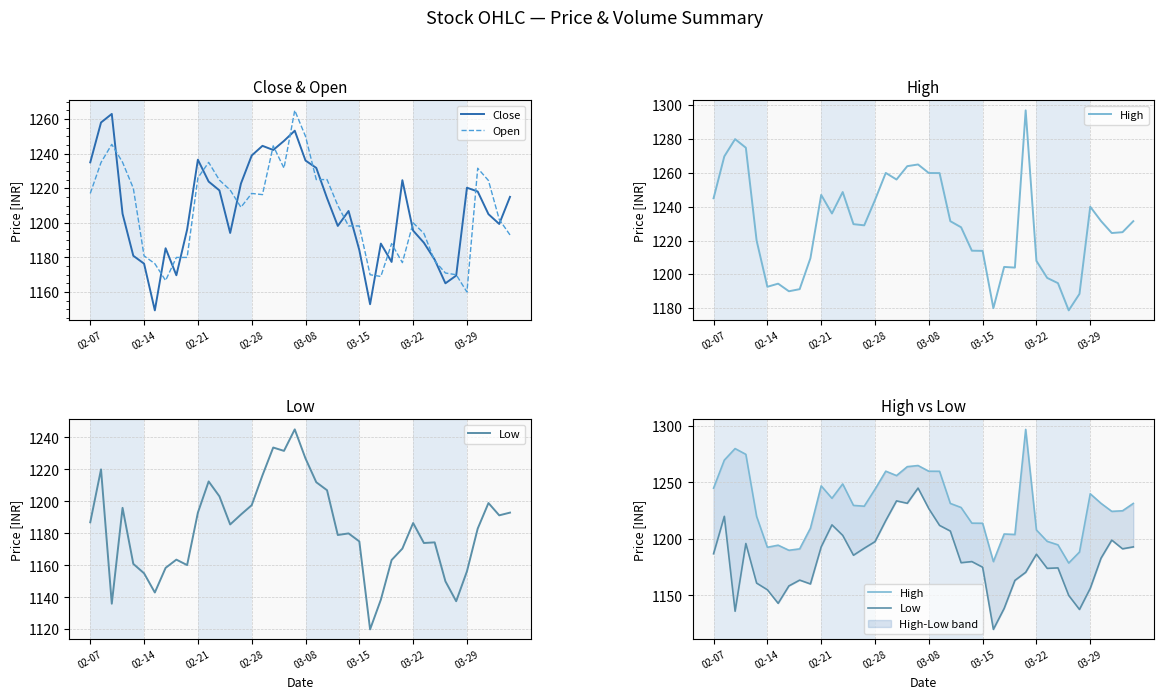

How many data points in Low are less than 1185?

20